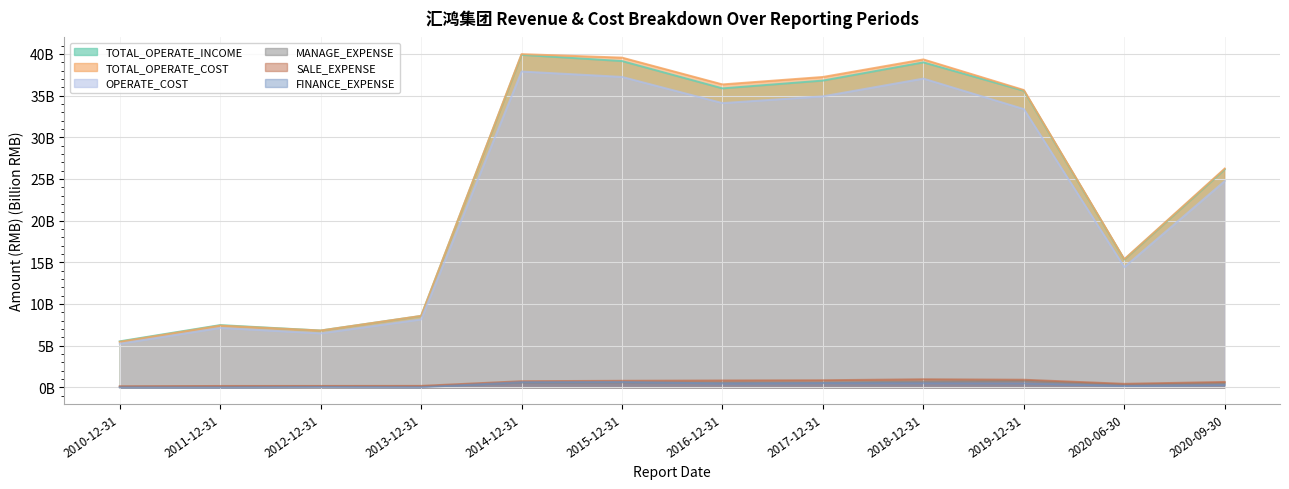

How many lines are shown in the chart?

6